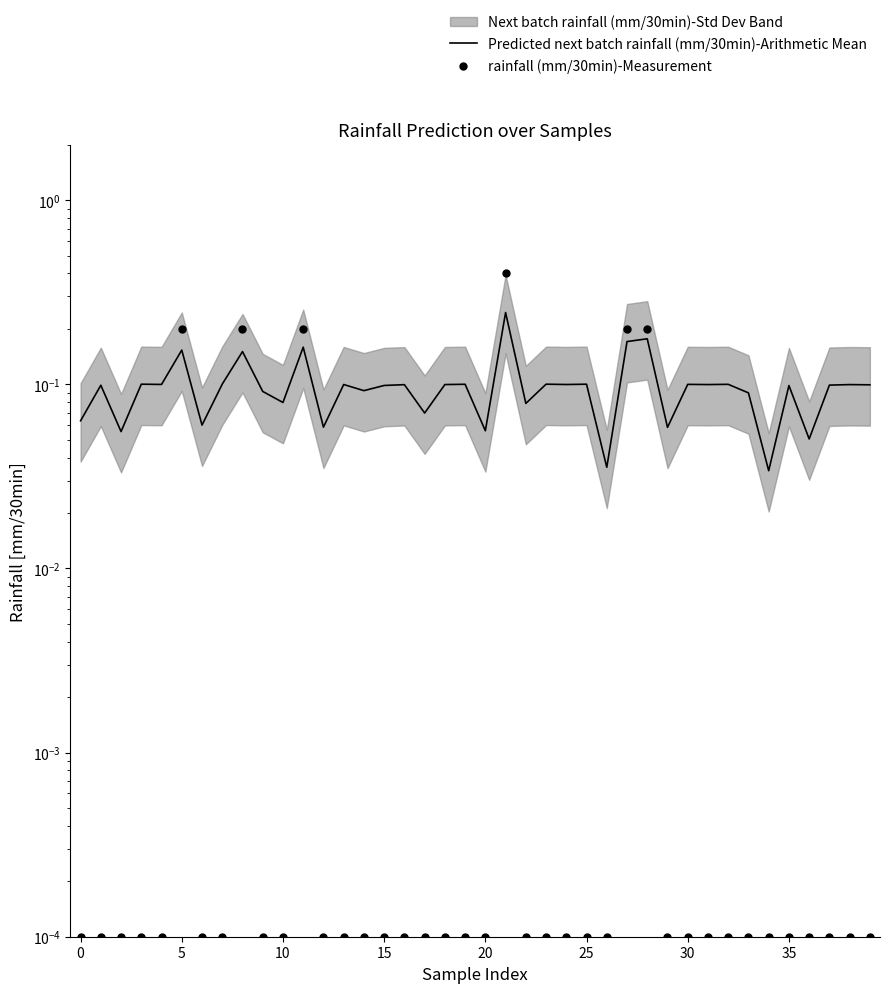

What is the total value across all series at 23?

0.1